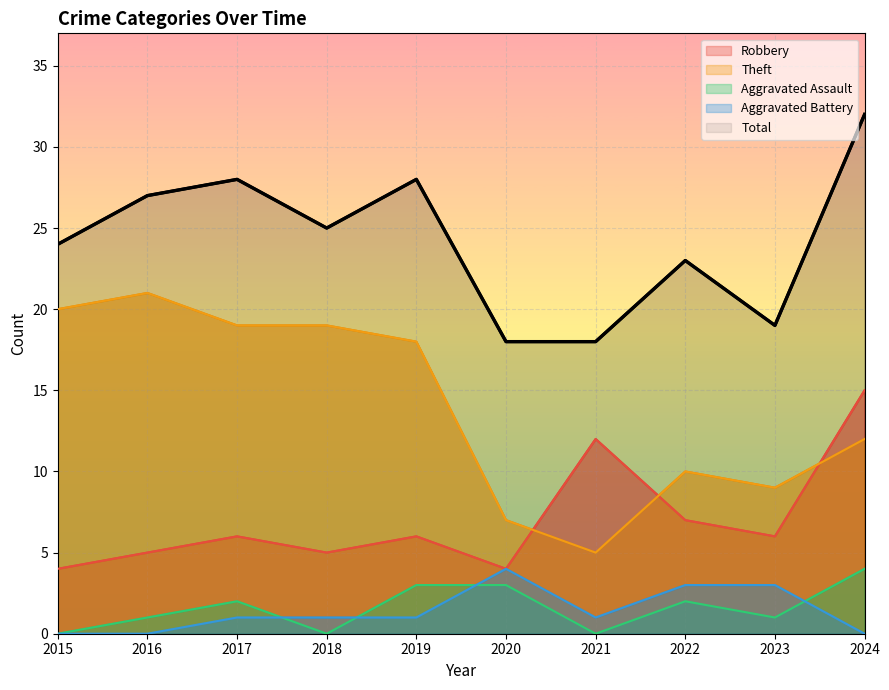

What is the approximate value of Aggravated Assault at 2024?

4